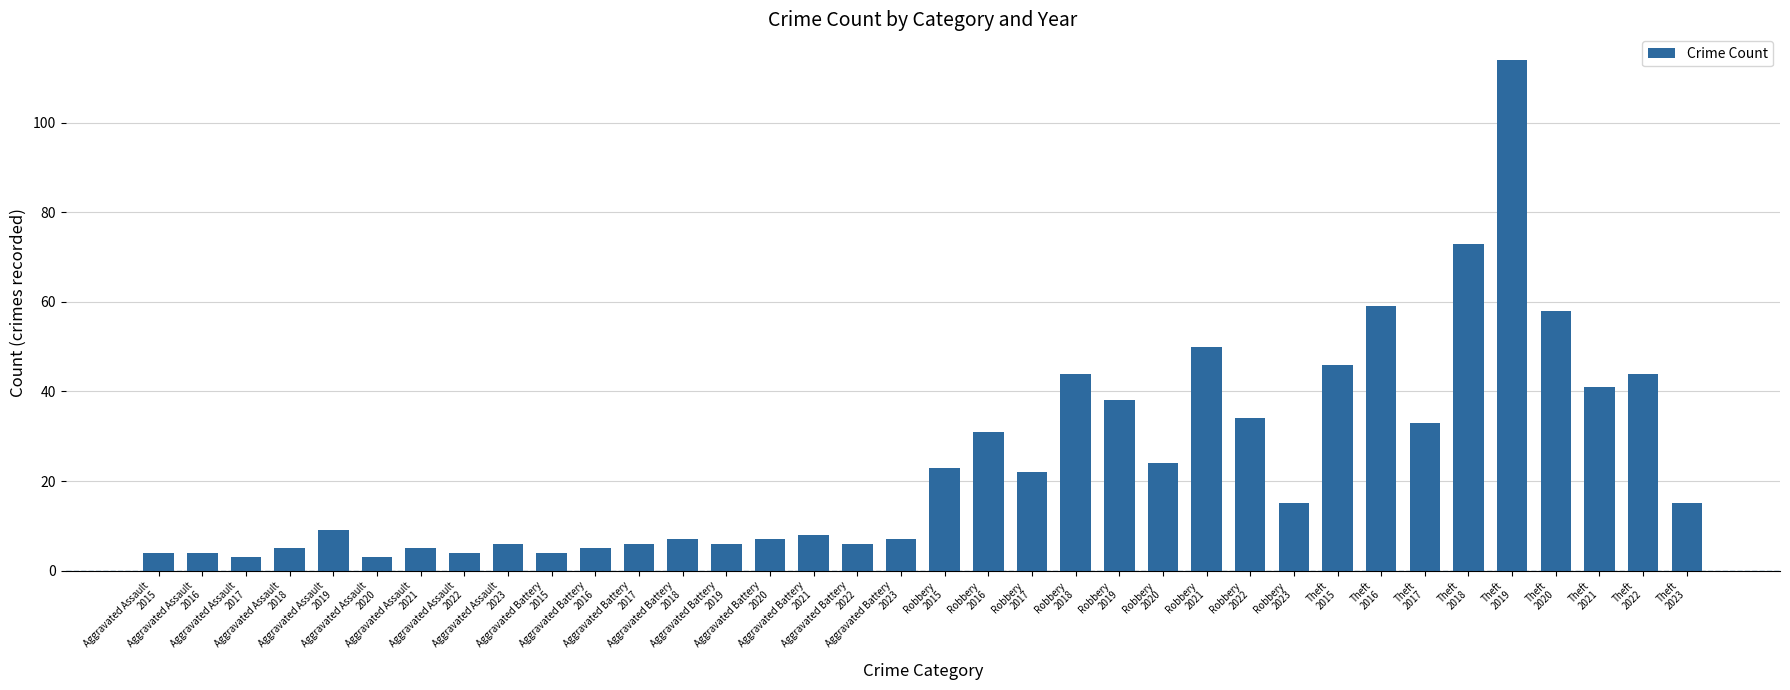

What is the minimum value shown in the chart?

3